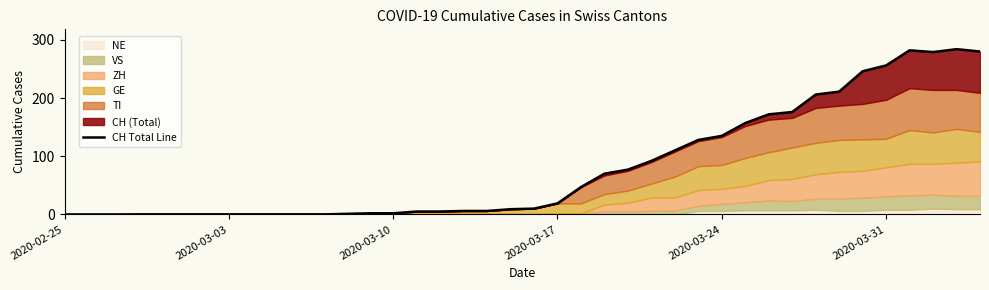

Where is the data nearest to the value 142?

2020-03-24